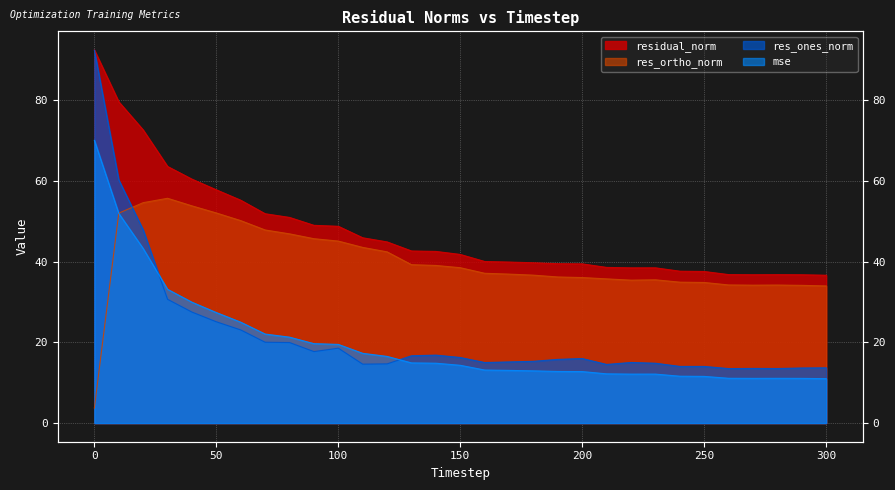

Which series has the largest total across all categories?

residual_norm